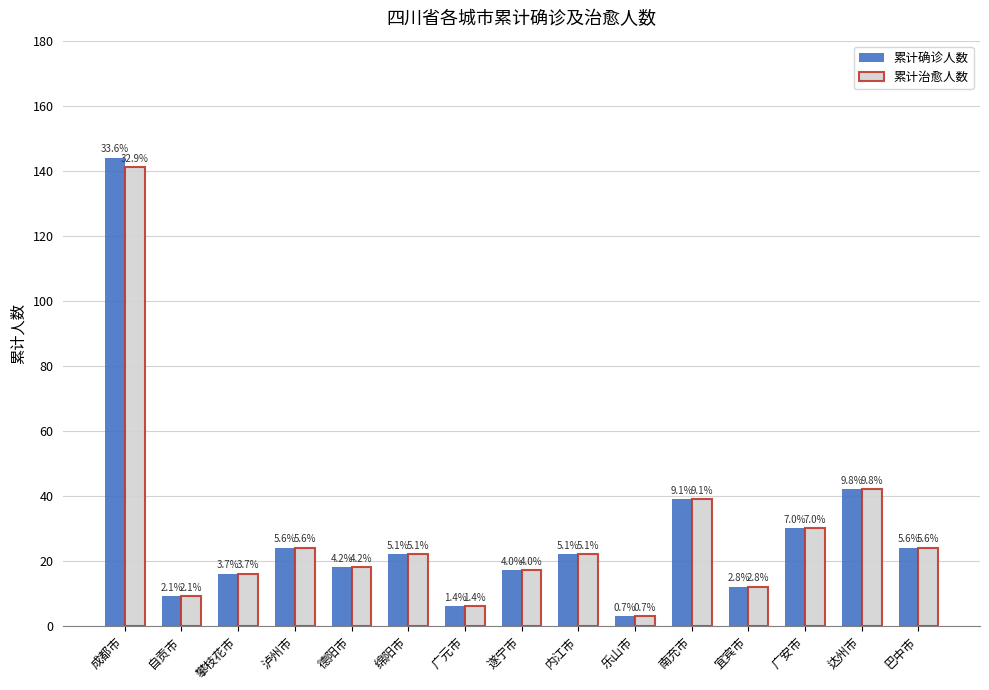

What are all the series names shown in the legend?

累计确诊人数, 累计治愈人数